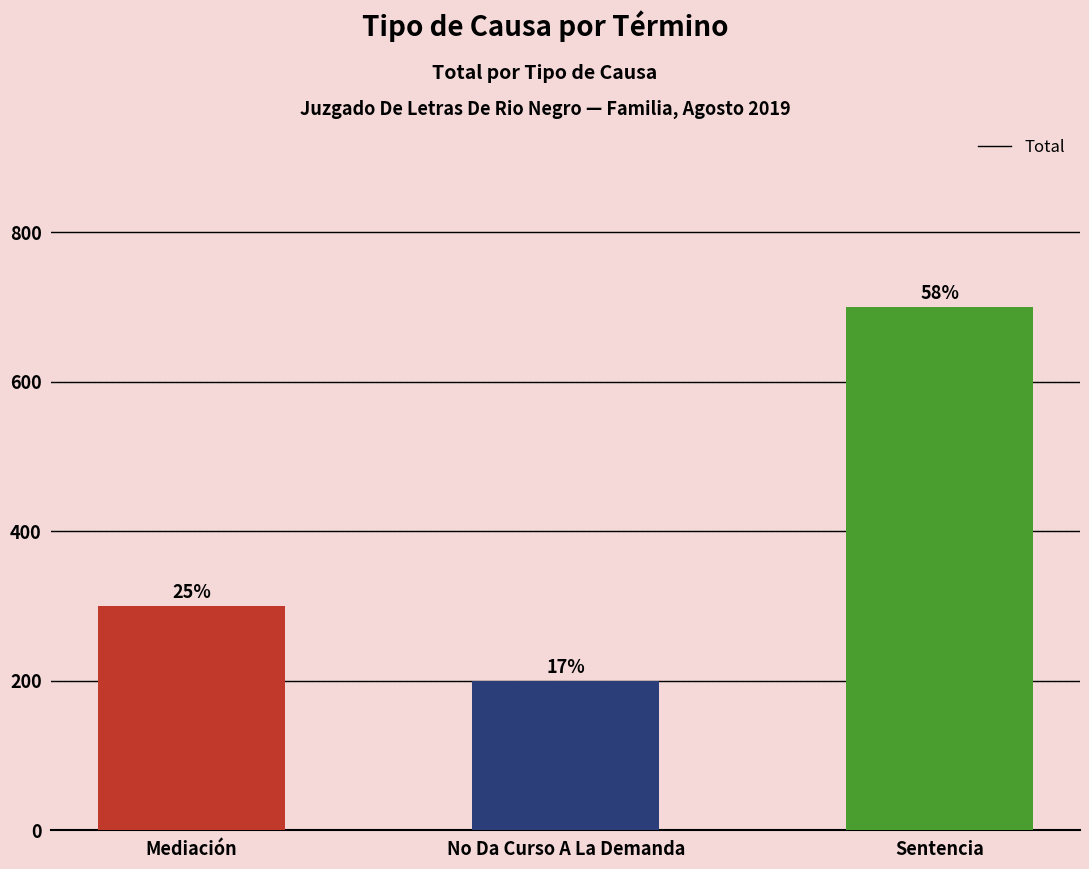

What position from the right is Sentencia?

1